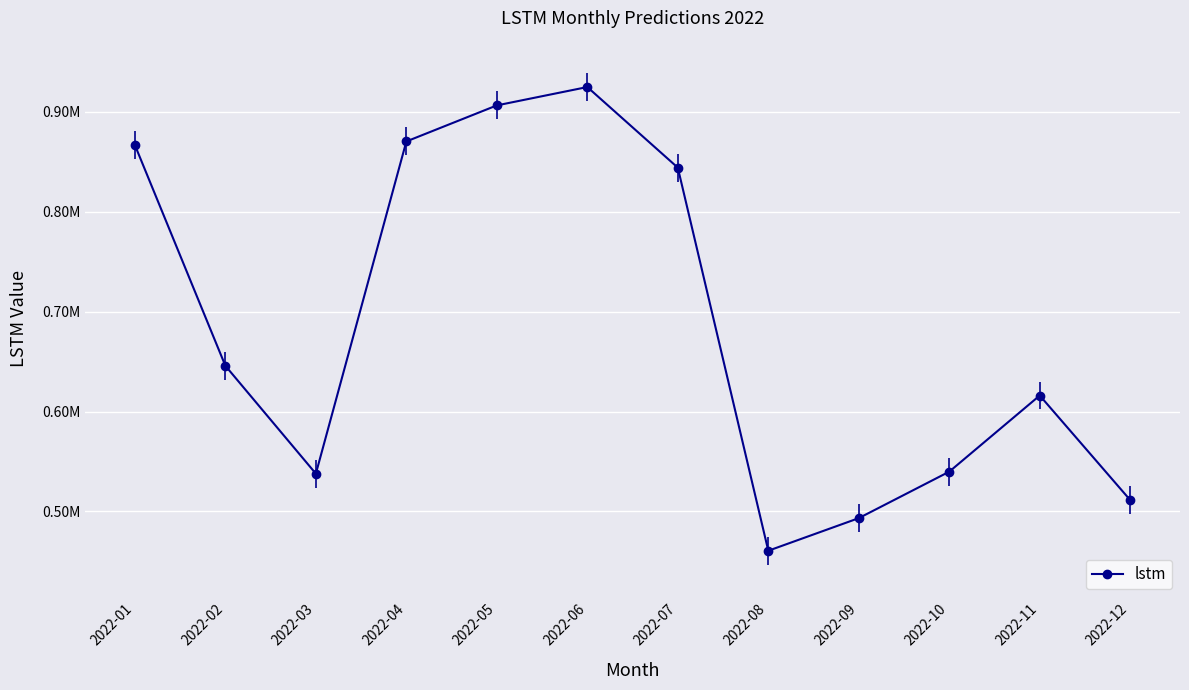

Does the chart have visible grid lines?

Yes